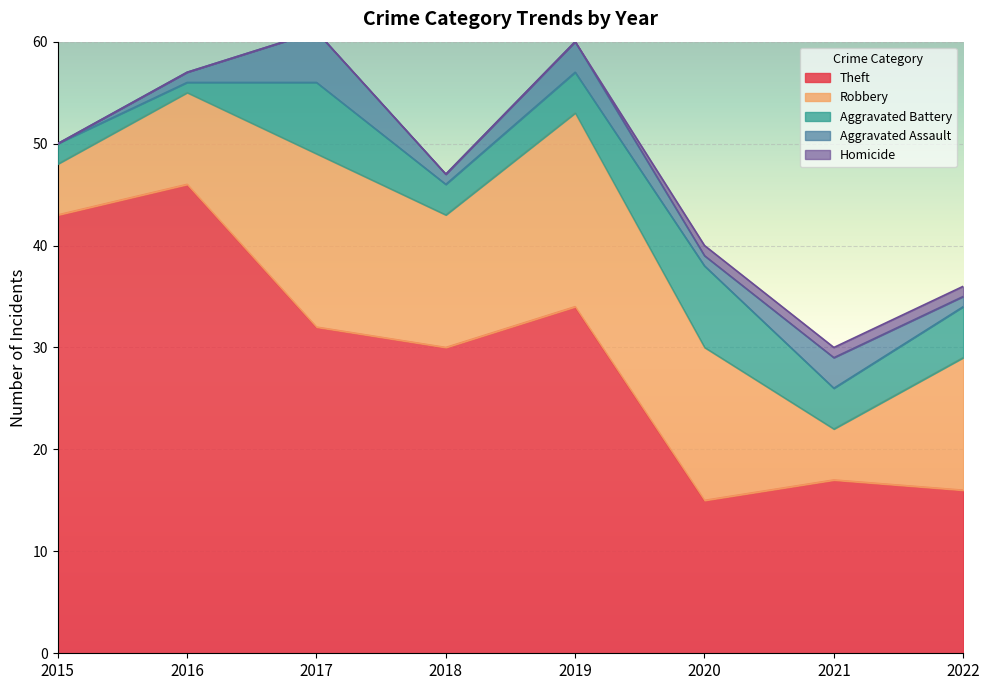

Which series has the largest total across all categories?

Theft